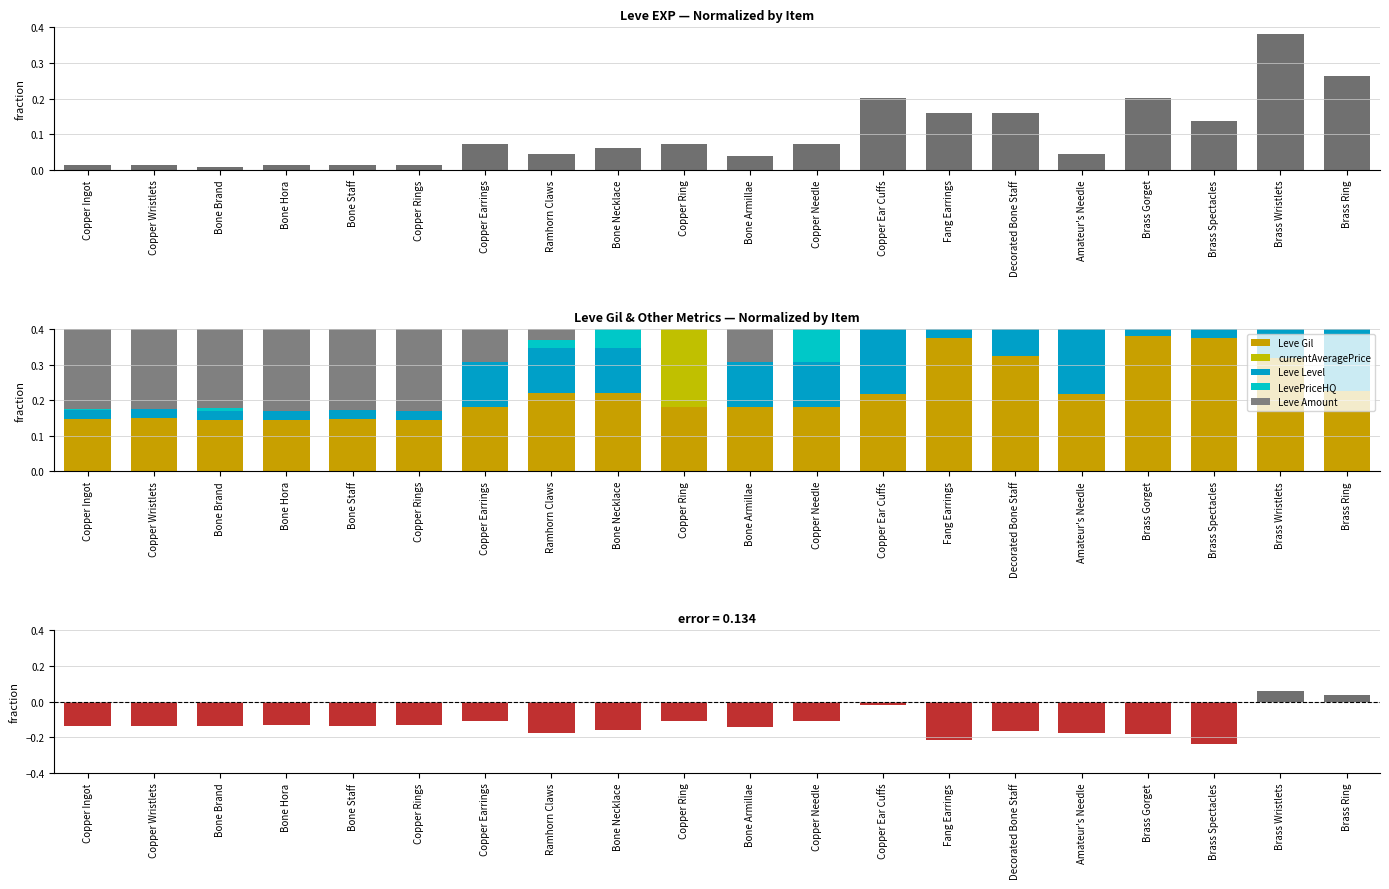

At Copper Needle, list the series in order from largest to smallest.

LevePriceHQ, Leve Gil, Leve Level, Leve EXP, currentAveragePrice